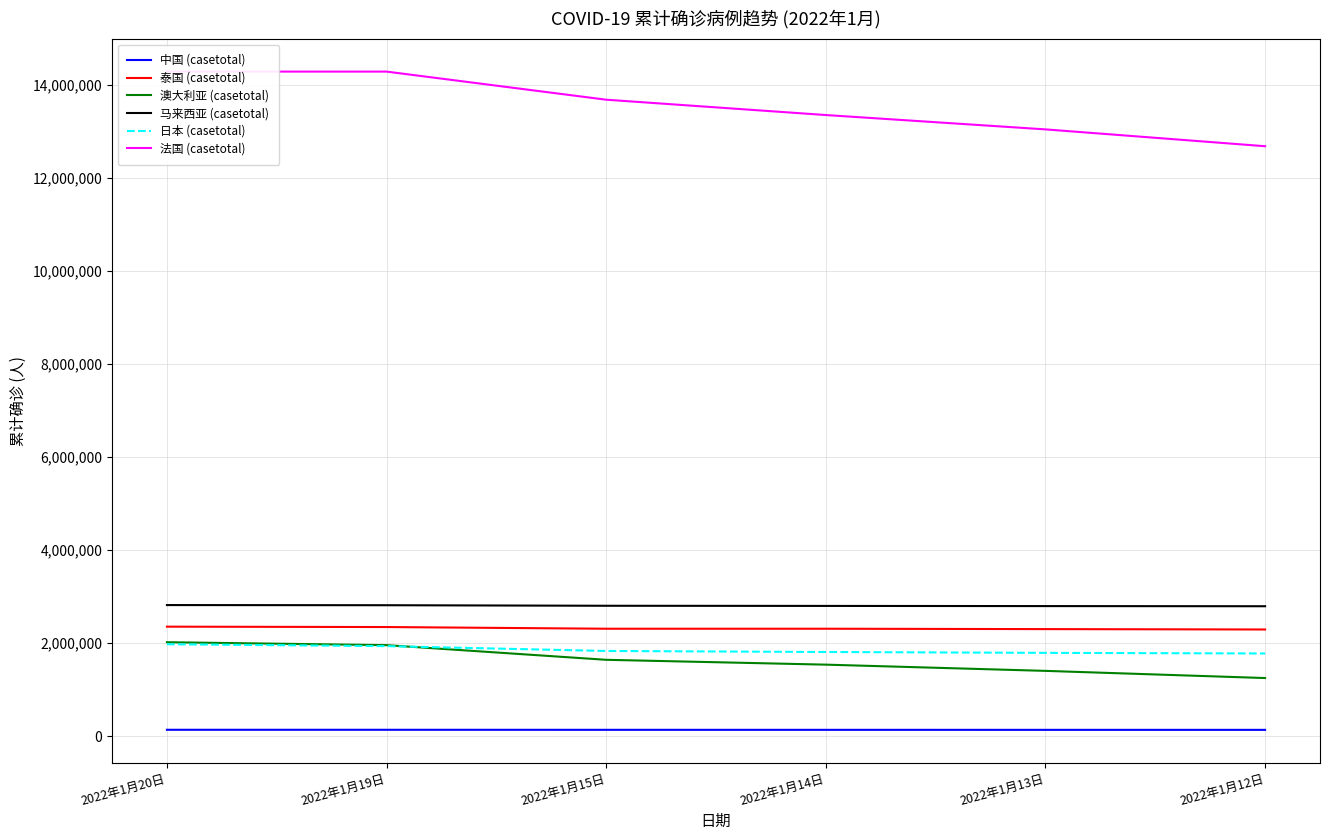

Is the value of 日本 (casetotal) at 2022年1月20日 greater than the value of 法国 (casetotal) at 2022年1月13日?

No